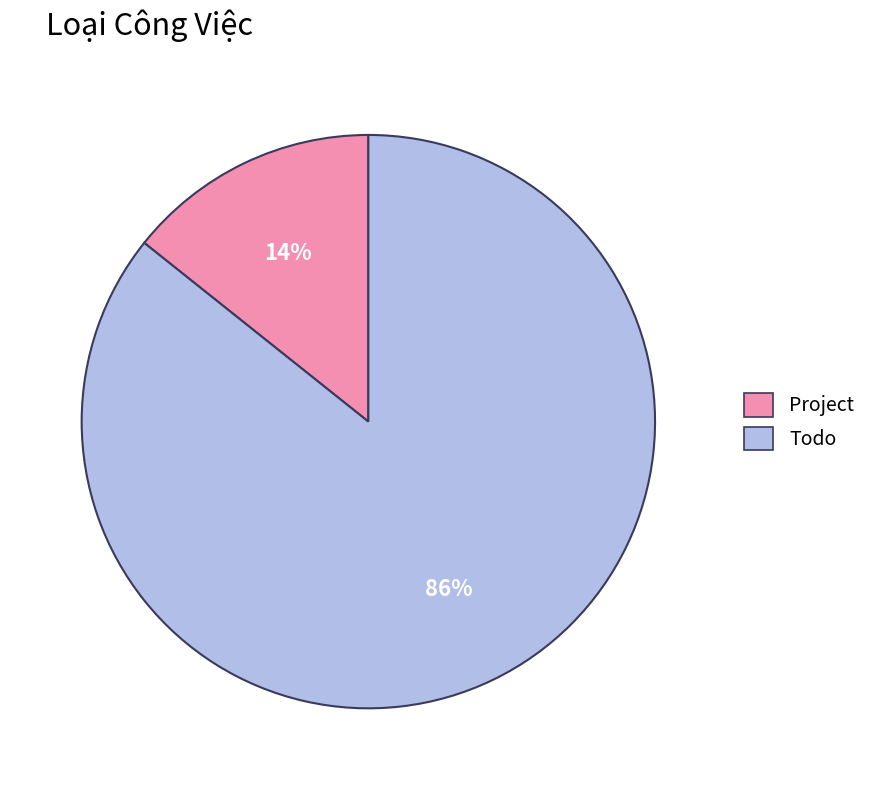

To the nearest percent, what is the average slice percentage?

50%